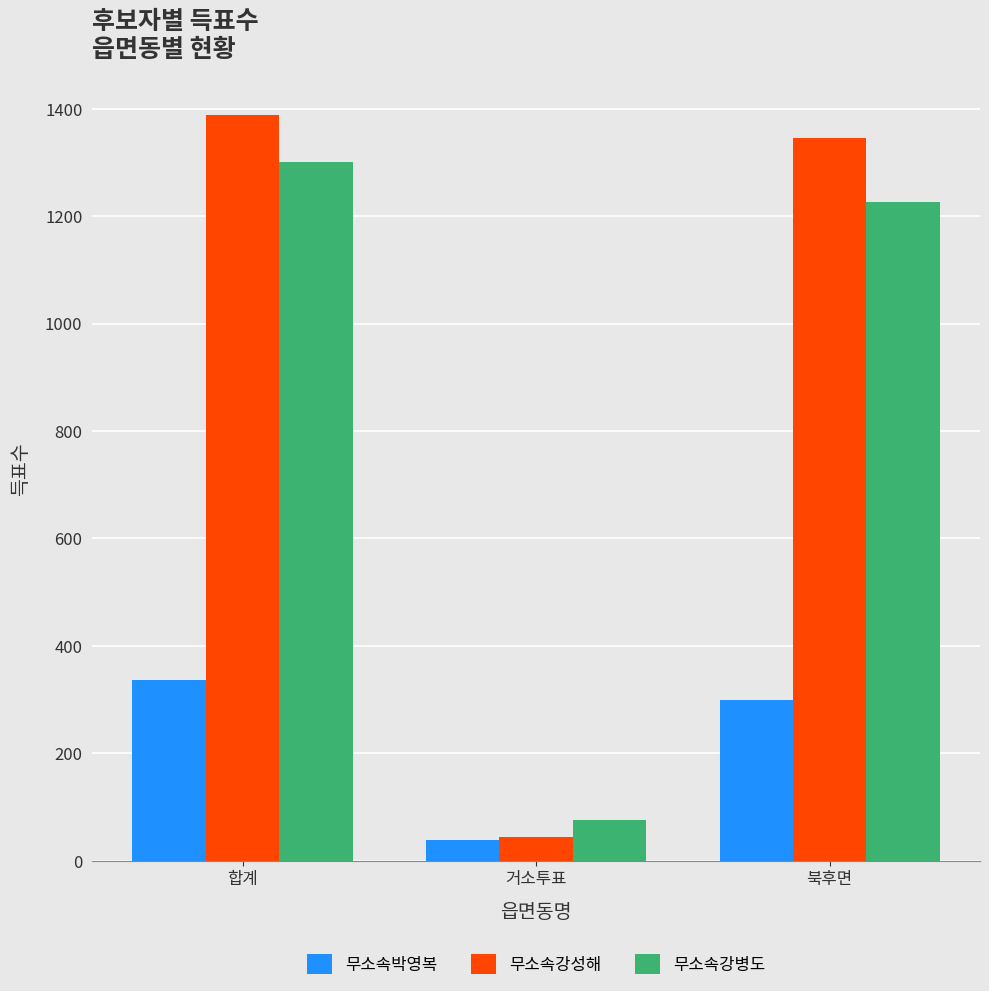

What is the label of the 2nd bar from the right?

거소투표